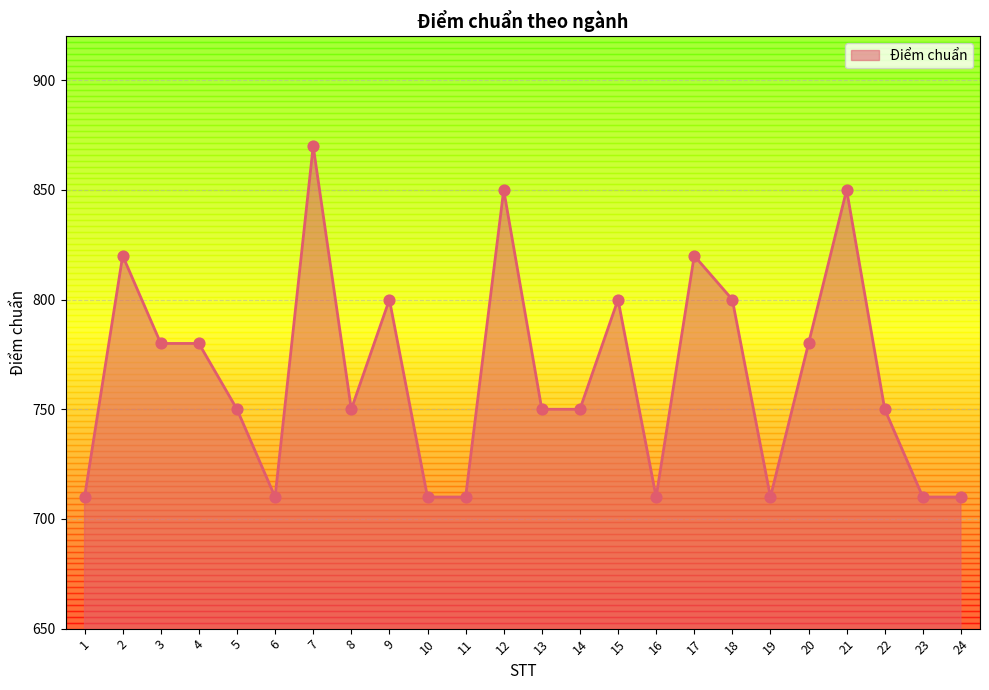

What is the change in value from 12 to 23?

-140